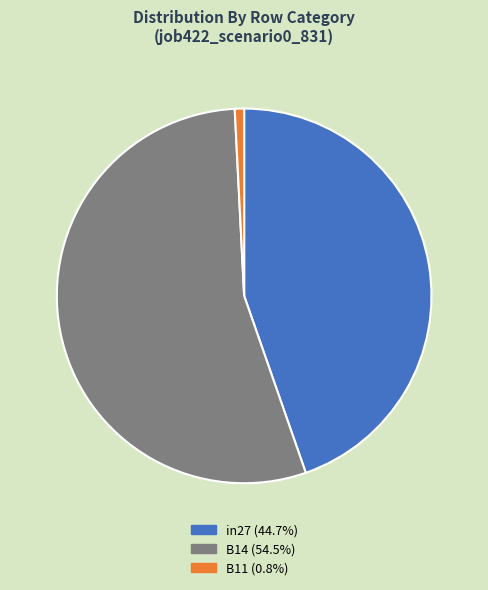

Is the sum of B14 (54.5%) and in27 (44.7%) greater than half?

Yes